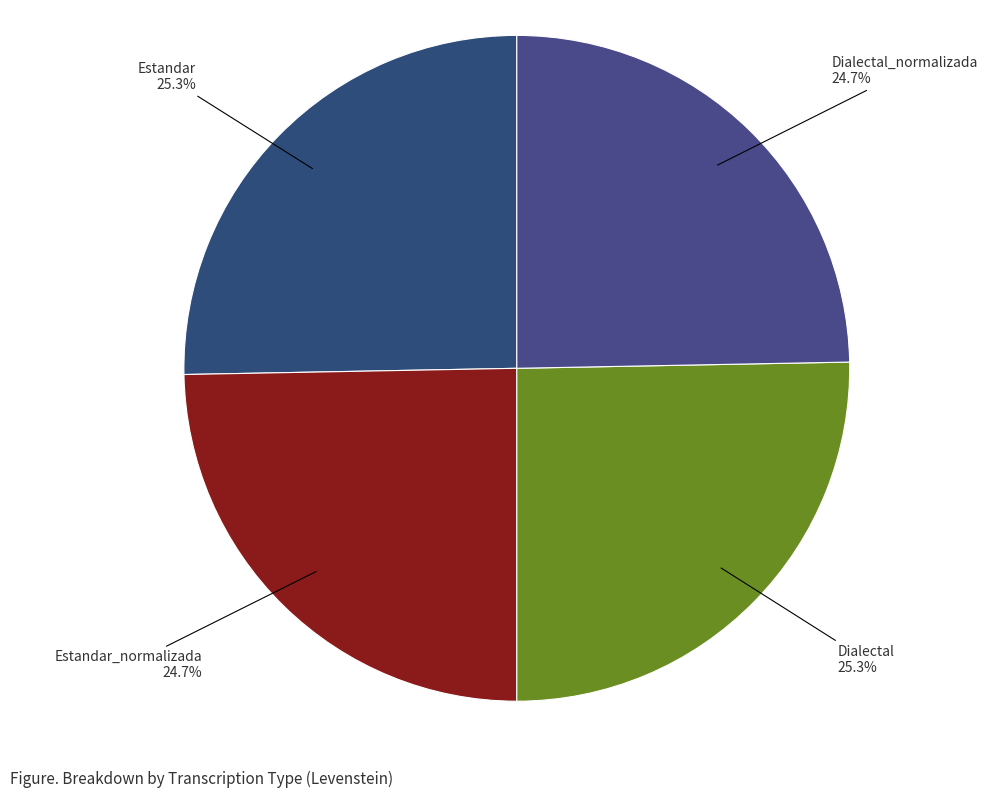

What is the ratio of the value at Estandar to the value at Estandar_normalizada?

1.0